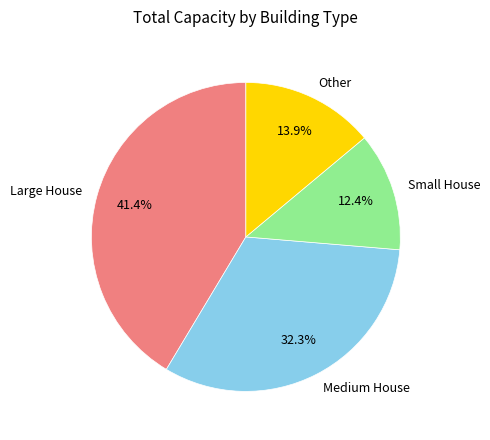

Count the number of slices in the pie.

4